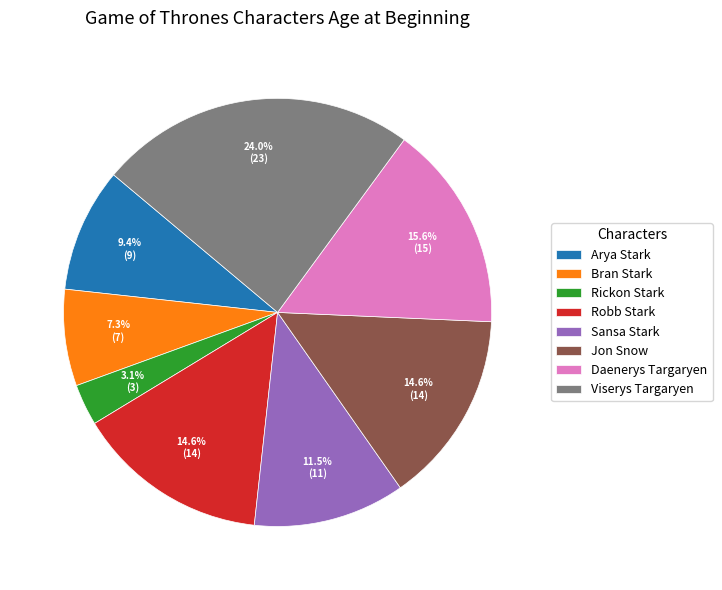

Does Bran Stark account for over 50% of the chart?

No